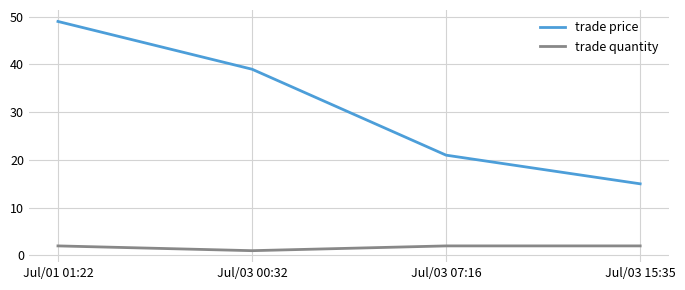

How many lines are shown in the chart?

2